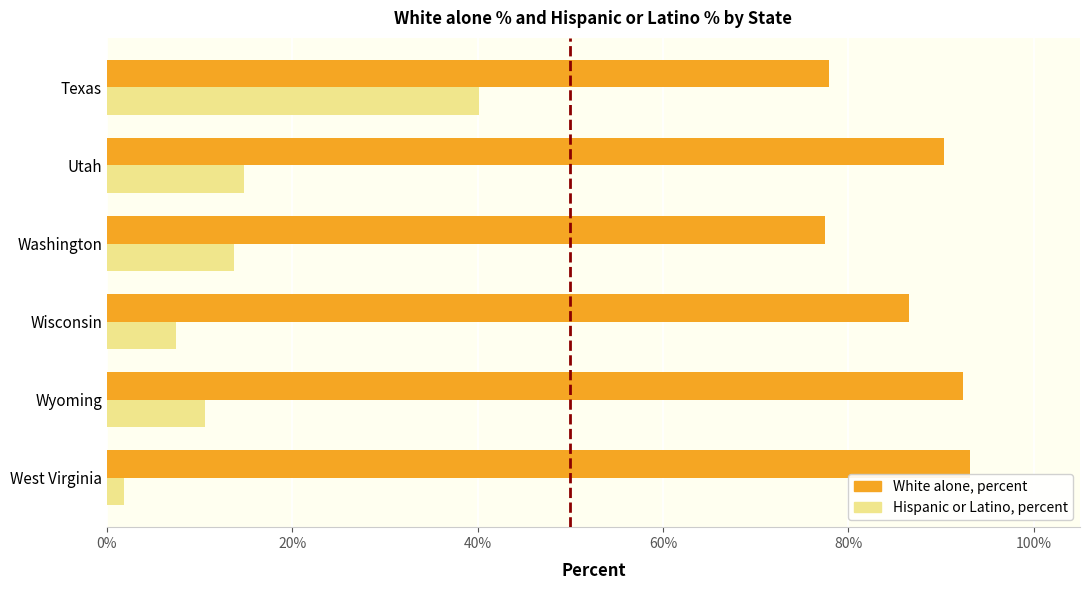

At which category is the sum across all series the highest?

Texas